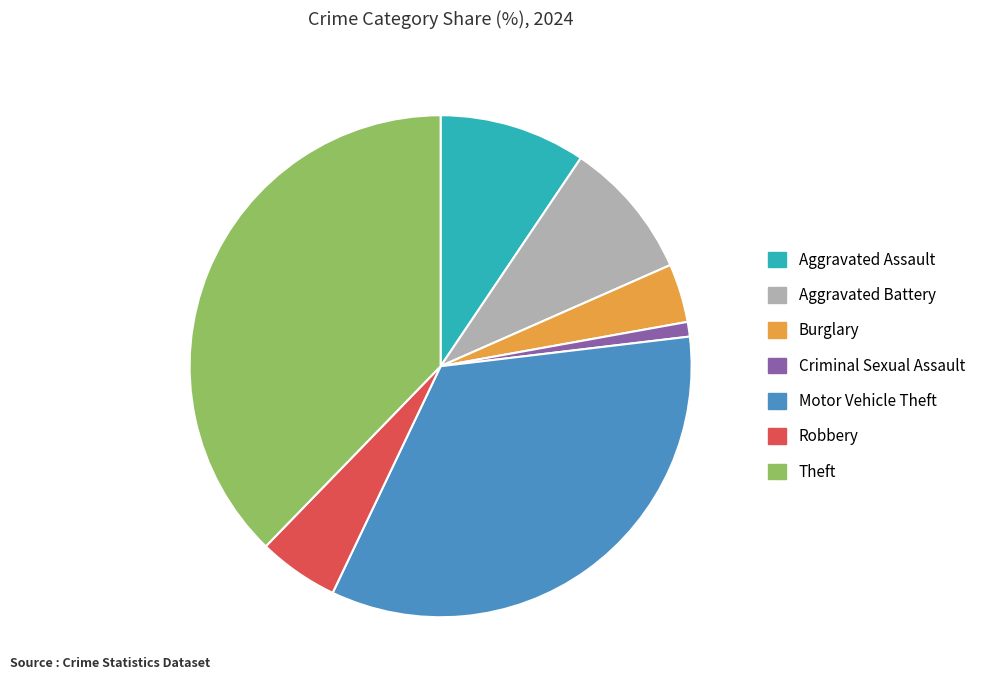

Which has a higher value, Aggravated Battery or Theft?

Theft